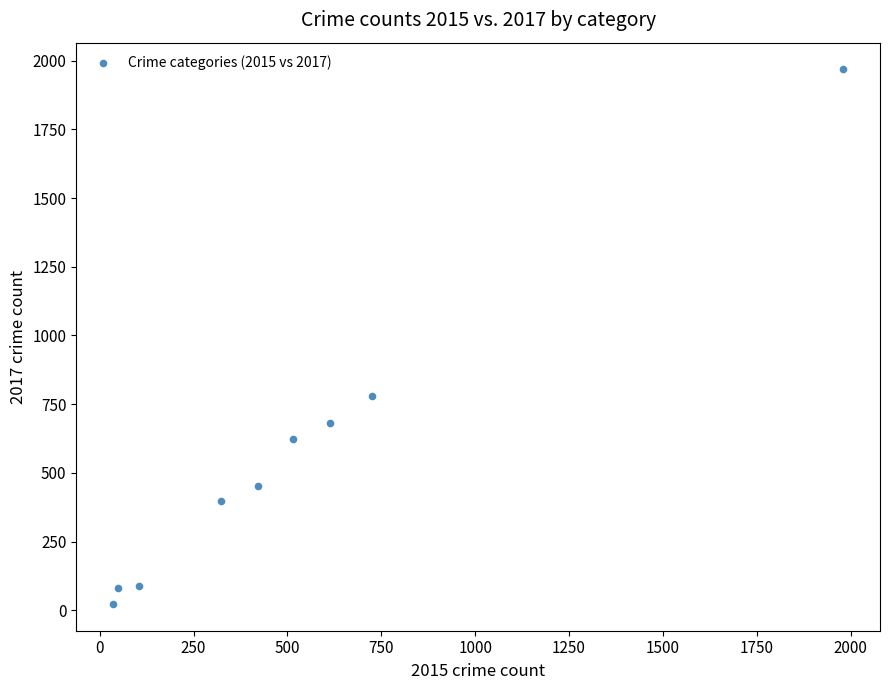

What is the range of X values (max minus min)?

1946